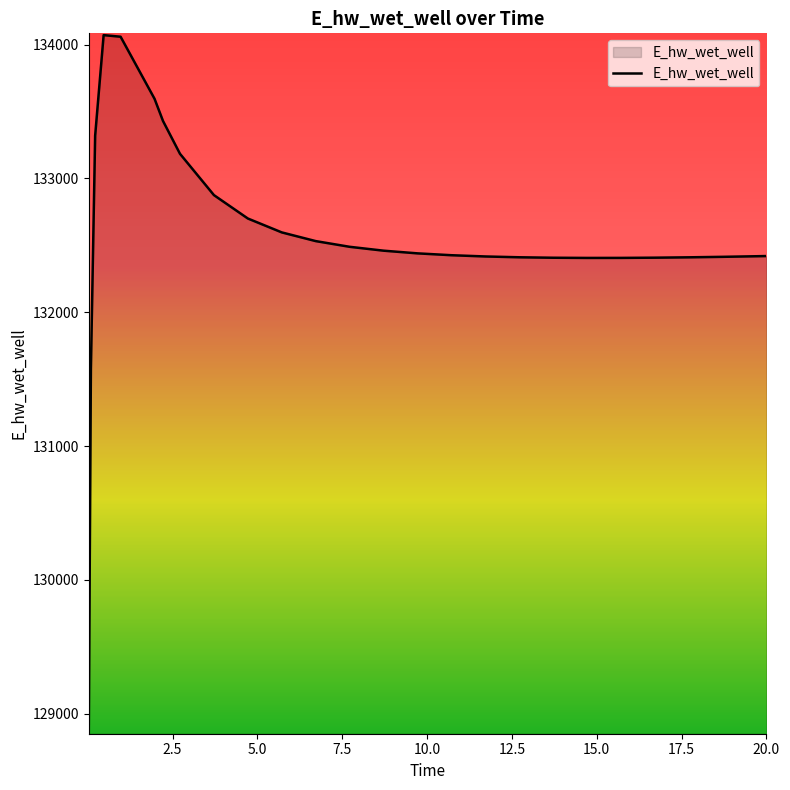

What is the difference between the maximum and minimum values?

5207.7